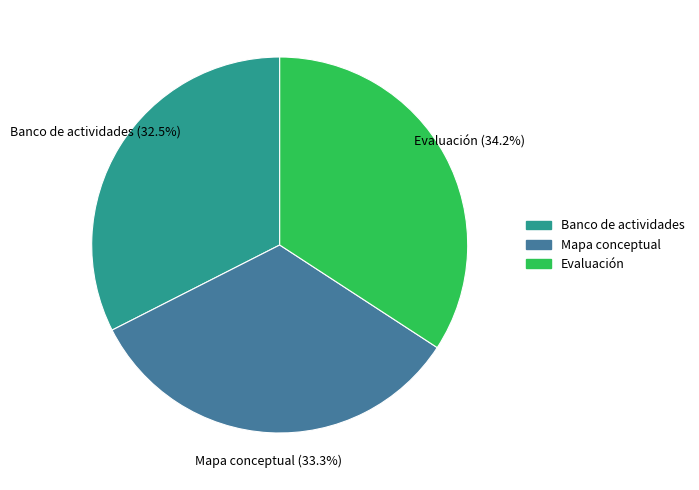

To the nearest percent, what is the difference between the largest and smallest slice percentages?

2%